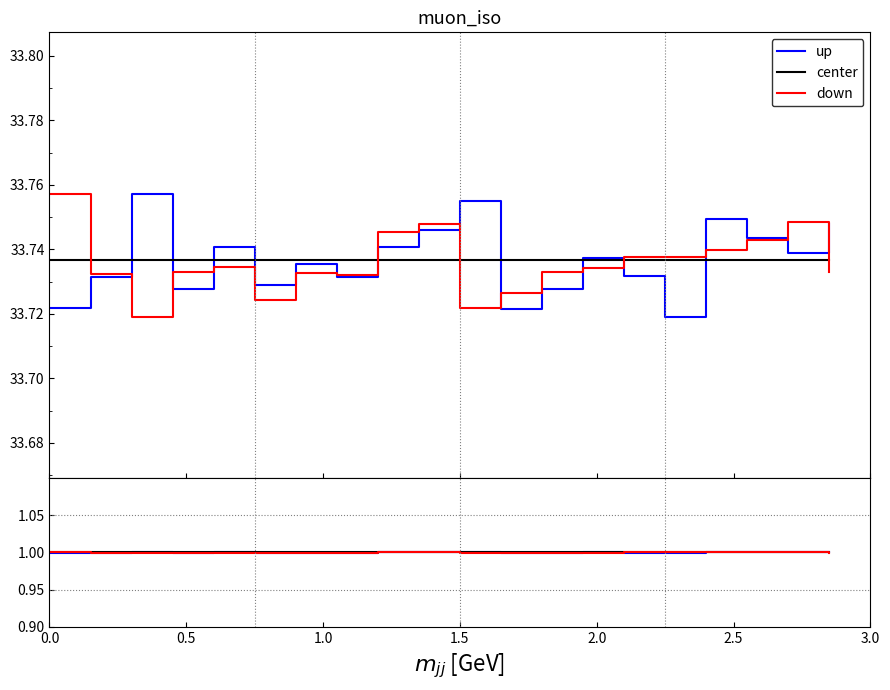

How many lines are shown in the chart?

3